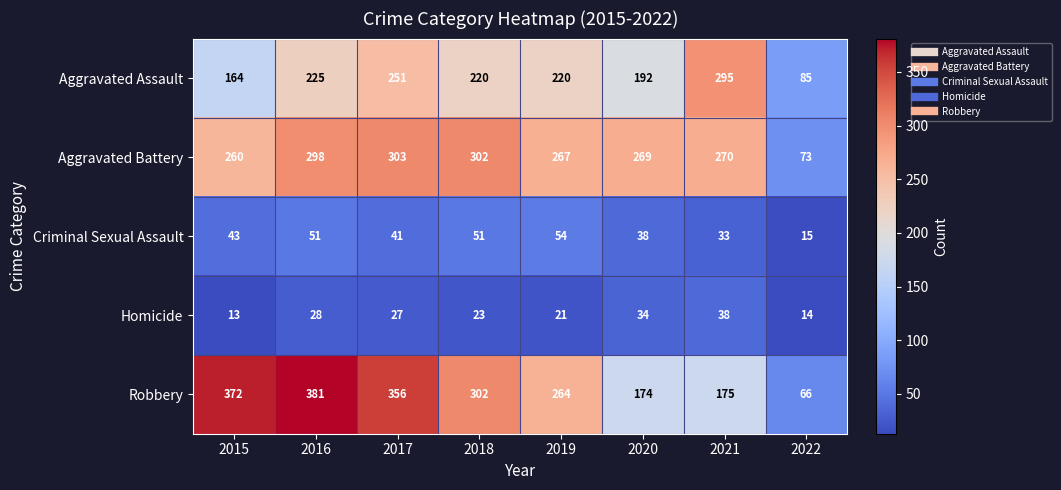

What is the minimum value shown in the chart?

13